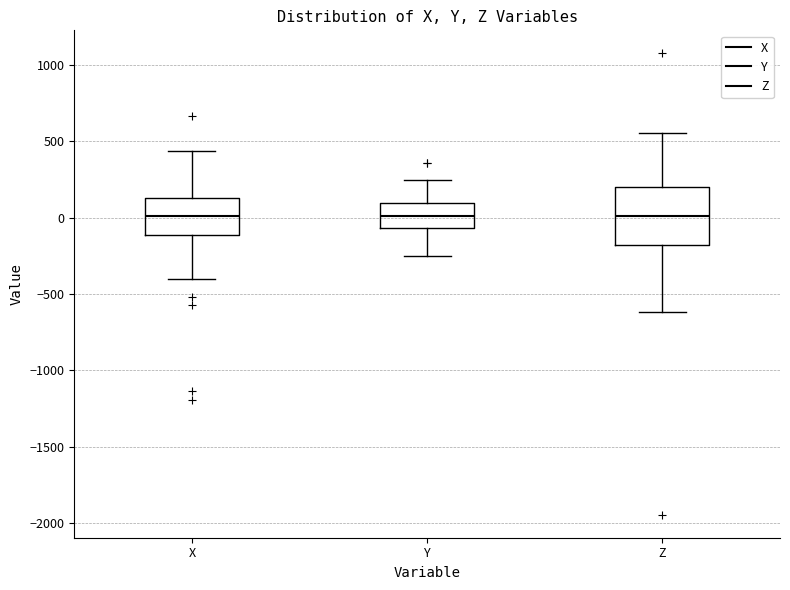

Reading left to right, transcribe this box plot: for each box, give where its median line is, the range the box spans, and where its two whiskers end, as read against the y-axis. The values are not printed on the chart, so give them approximately, as read against the axis.

X: median 0, box -100 to 150, whiskers -400 to 450
Y: median 0, box -50 to 100, whiskers -250 to 250
Z: median 0, box -200 to 200, whiskers -600 to 550